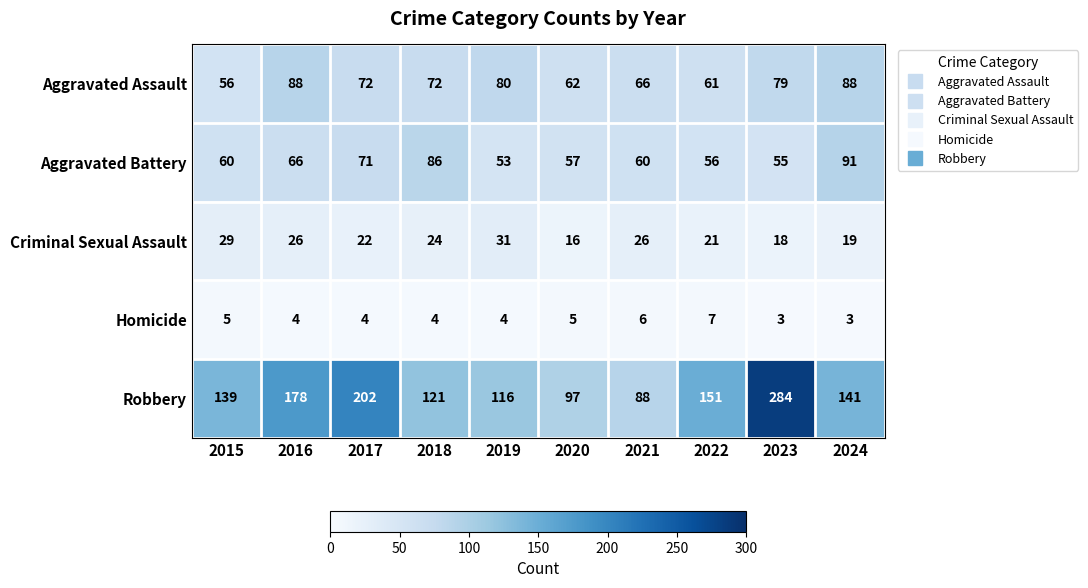

The Homicide series shows 4 at 2017. True or false?

True